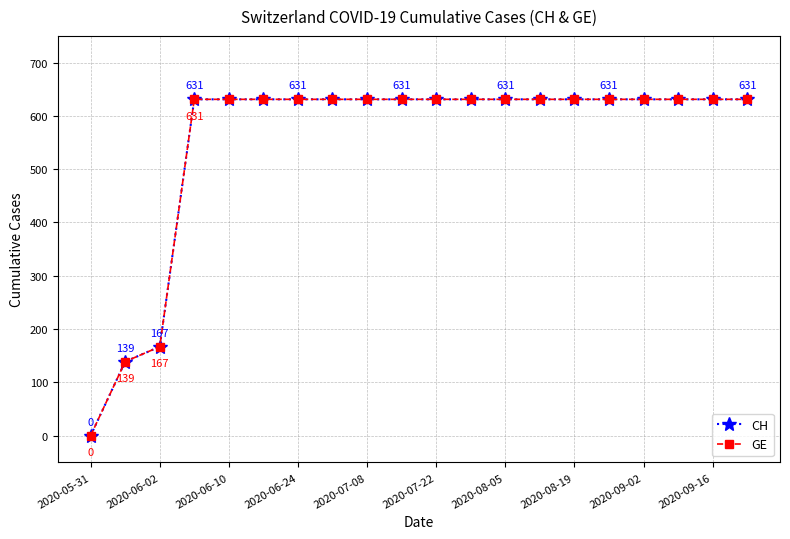

True or false: CH and GE intersect in this chart.

False